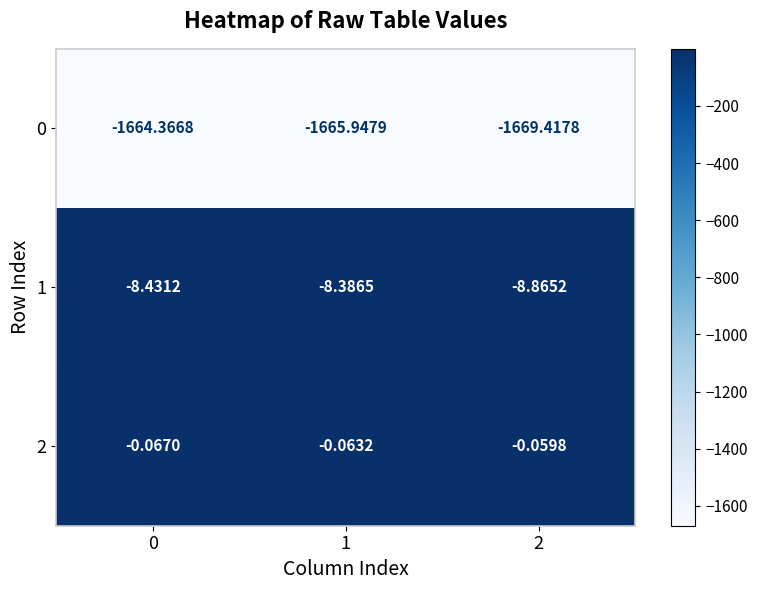

Which series has the largest range (max minus min)?

0